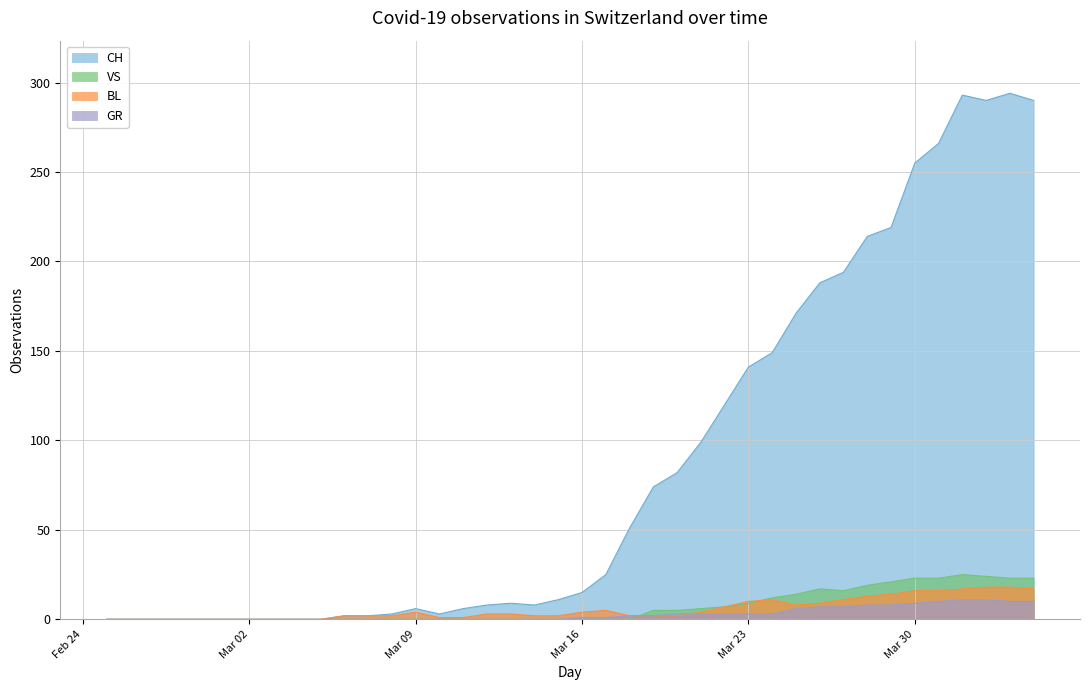

Reading left to right, extract all data points from this chart.

CH: 0	0	0	0	0	0	0	0	0	0	2	2	3	6	3	6	8	9	8	11	15	25	51	74	82	99	120	141	149	171	188	194	214	219	255	266	293	290	294	290
GR: 0	0	0	0	0	0	0	0	0	0	0	0	0	0	0	0	0	0	0	0	1	1	2	2	3	3	3	3	3	6	7	7	8	8	9	10	11	11	10	10
VS: 0	0	0	0	0	0	0	0	0	0	0	0	0	0	0	0	0	0	0	0	0	0	0	5	5	6	7	9	12	14	17	16	19	21	23	23	25	24	23	23
BL: 0	0	0	0	0	0	0	0	0	0	2	2	2	4	1	1	3	3	2	2	4	5	2	2	2	4	7	10	11	8	9	11	13	14	16	16	17	18	18	17